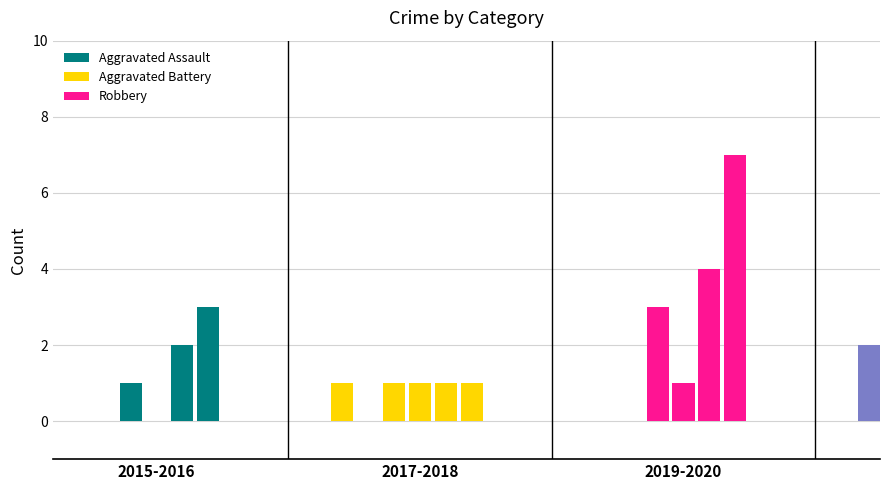

Which series has the largest total across all categories?

Robbery